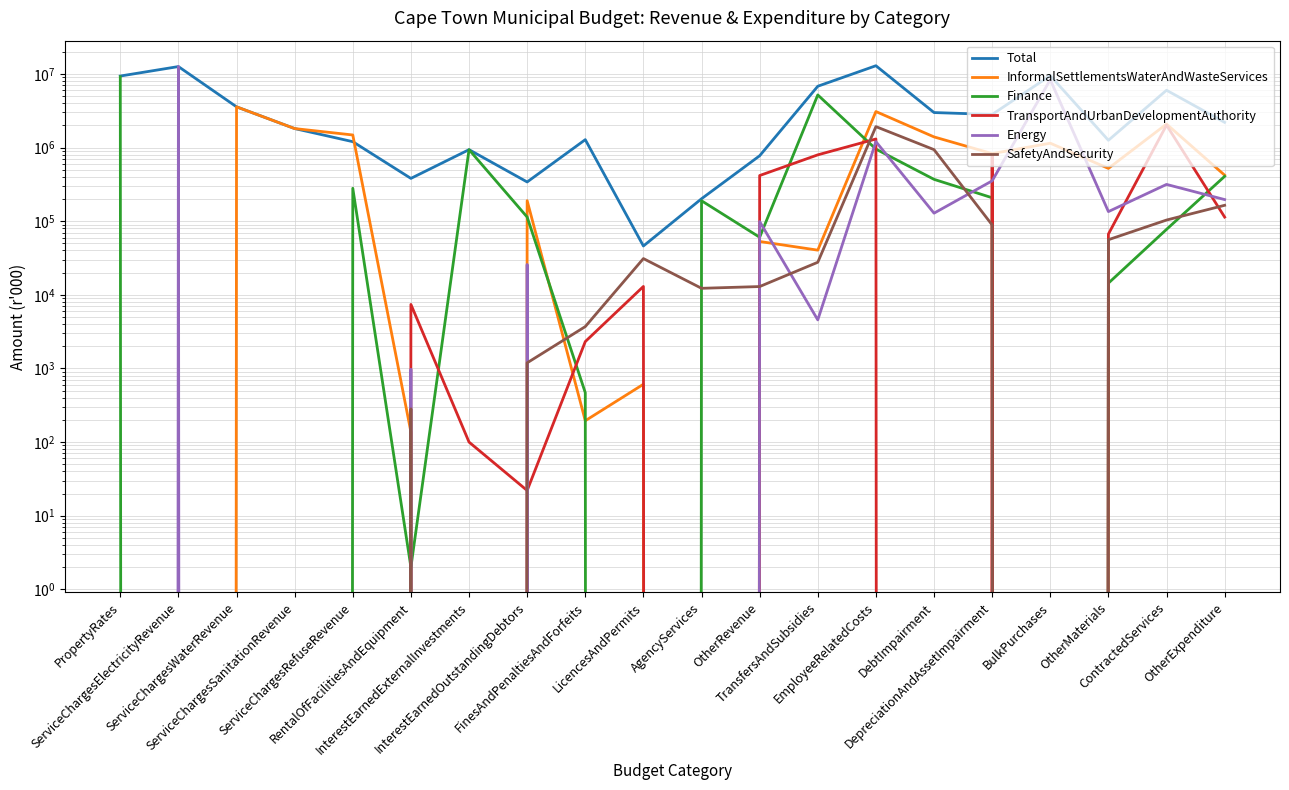

What are all the series names shown in the legend?

Total, InformalSettlementsWaterAndWasteServices, Finance, TransportAndUrbanDevelopmentAuthority, Energy, SafetyAndSecurity